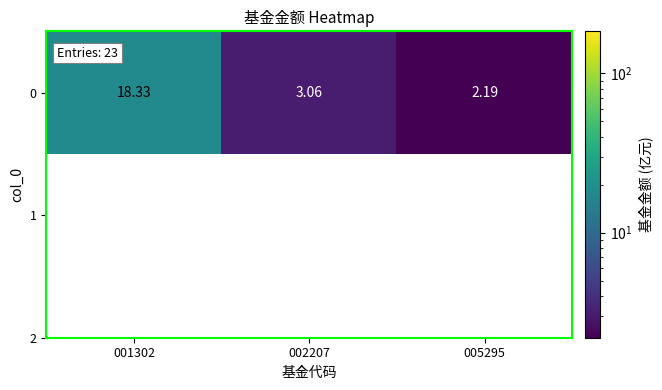

How many categories are shown in the chart?

3